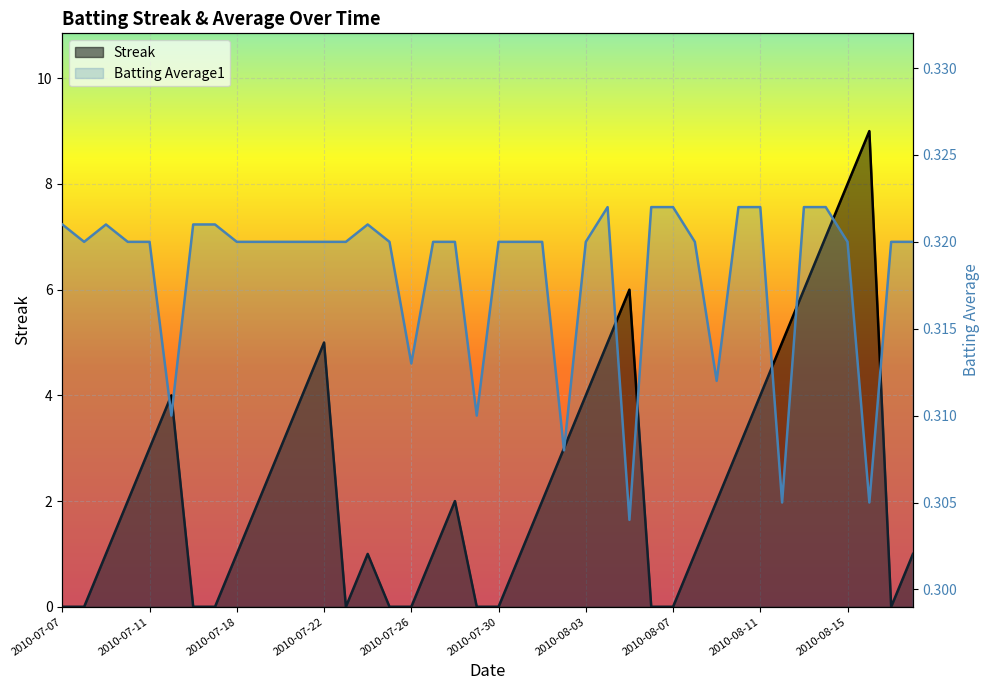

Reading left to right, extract all data points from this chart.

Streak: 2010-07-07=0.0	2010-07-08=0.0	2010-07-09=1.0	2010-07-10=2.0	2010-07-11=3.0	2010-07-15=4.0	2010-07-16=0.0	2010-07-17=0.0	2010-07-18=1.0	2010-07-19=2.0	2010-07-20=3.0	2010-07-21=4.0	2010-07-22=5.0	2010-07-23=0.0	2010-07-24=1.0	2010-07-25=0.0	2010-07-26=0.0	2010-07-27=1.0	2010-07-28=2.0	2010-07-29=0.0	2010-07-30=0.0	2010-07-31=1.0	2010-08-01=2.0	2010-08-02=3.0	2010-08-03=4.0	2010-08-04=5.0	2010-08-05=6.0	2010-08-06=0.0	2010-08-07=0.0	2010-08-08=1.0	2010-08-09=2.0	2010-08-10=3.0	2010-08-11=4.0	2010-08-12=5.0	2010-08-13=6.0	2010-08-14=7.0	2010-08-15=8.0	2010-08-16=9.0	2010-08-17=0.0	2010-08-18=1.0
Batting Average1: 2010-07-07=0.3	2010-07-08=0.3	2010-07-09=0.3	2010-07-10=0.3	2010-07-11=0.3	2010-07-15=0.3	2010-07-16=0.3	2010-07-17=0.3	2010-07-18=0.3	2010-07-19=0.3	2010-07-20=0.3	2010-07-21=0.3	2010-07-22=0.3	2010-07-23=0.3	2010-07-24=0.3	2010-07-25=0.3	2010-07-26=0.3	2010-07-27=0.3	2010-07-28=0.3	2010-07-29=0.3	2010-07-30=0.3	2010-07-31=0.3	2010-08-01=0.3	2010-08-02=0.3	2010-08-03=0.3	2010-08-04=0.3	2010-08-05=0.3	2010-08-06=0.3	2010-08-07=0.3	2010-08-08=0.3	2010-08-09=0.3	2010-08-10=0.3	2010-08-11=0.3	2010-08-12=0.3	2010-08-13=0.3	2010-08-14=0.3	2010-08-15=0.3	2010-08-16=0.3	2010-08-17=0.3	2010-08-18=0.3